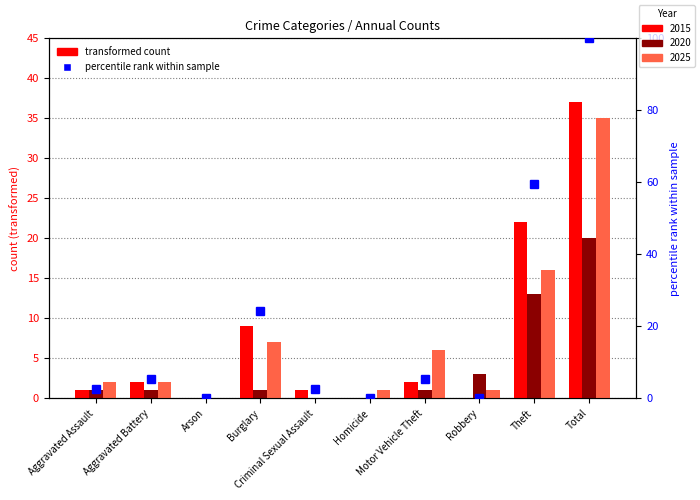

Which series has the largest total across all categories?

2015